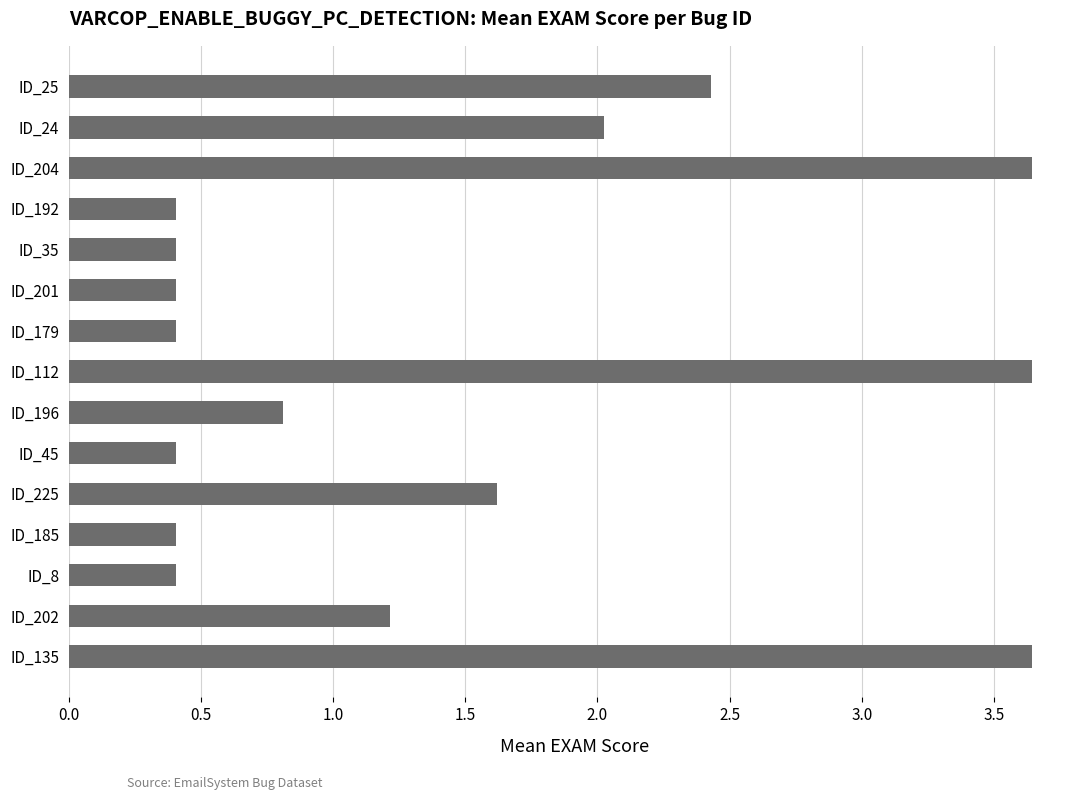

Does the chart contain any negative values?

No